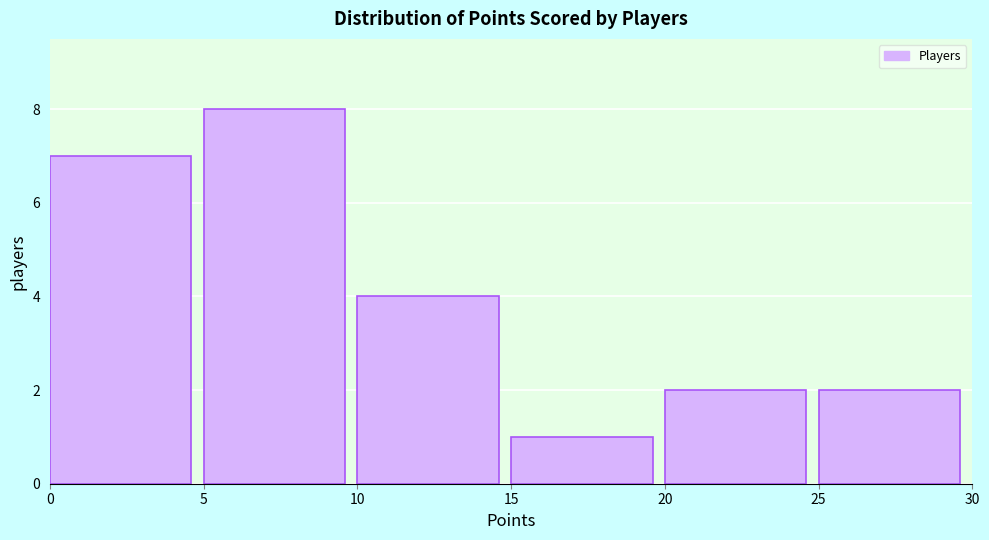

Reading left to right, transcribe this chart: for each bar, give the range it covers on the x-axis and its height. The values are not printed on the chart, so give them approximately, as read against the axis.

0 to 5: 7
5 to 10: 8
10 to 15: 4
15 to 20: 1
20 to 25: 2
25 to 30: 2